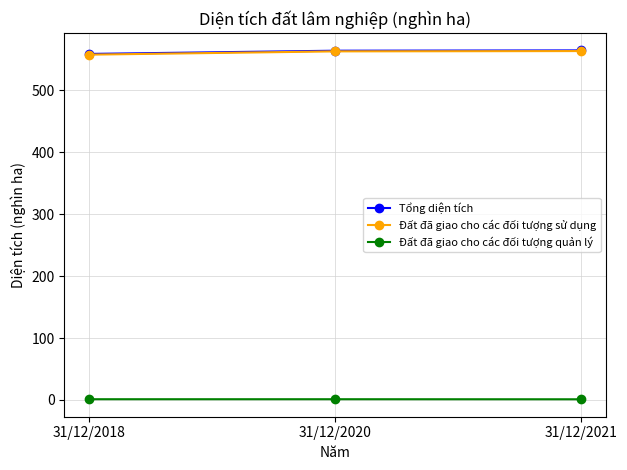

How many data points does each series have?

3